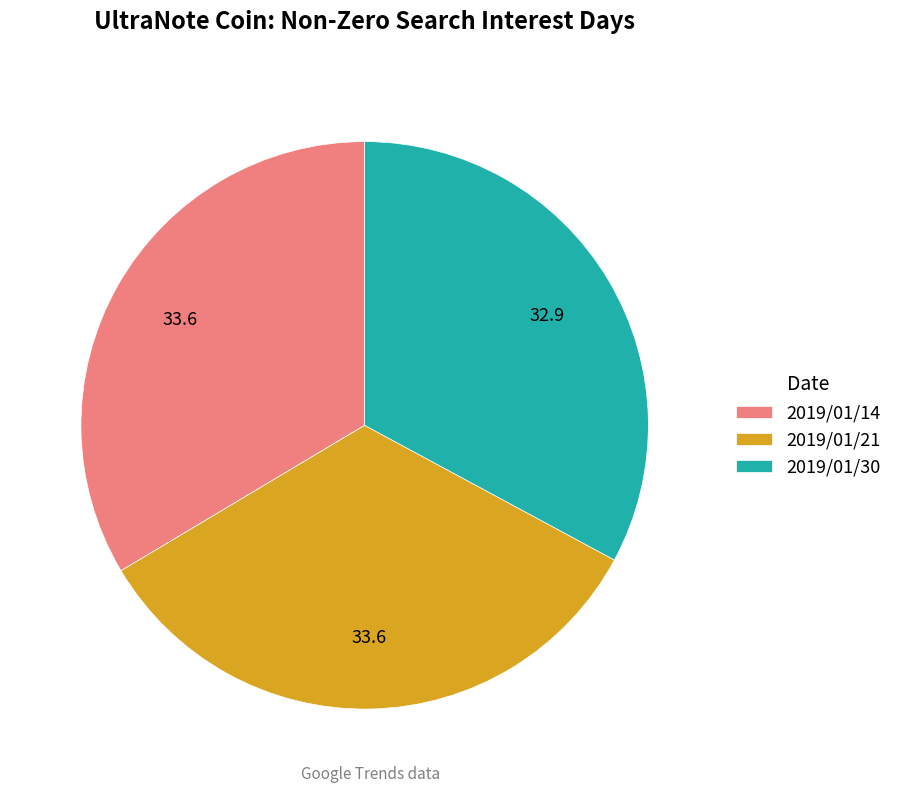

The 2019/01/30 slice represents 33% of the pie. True or false?

True